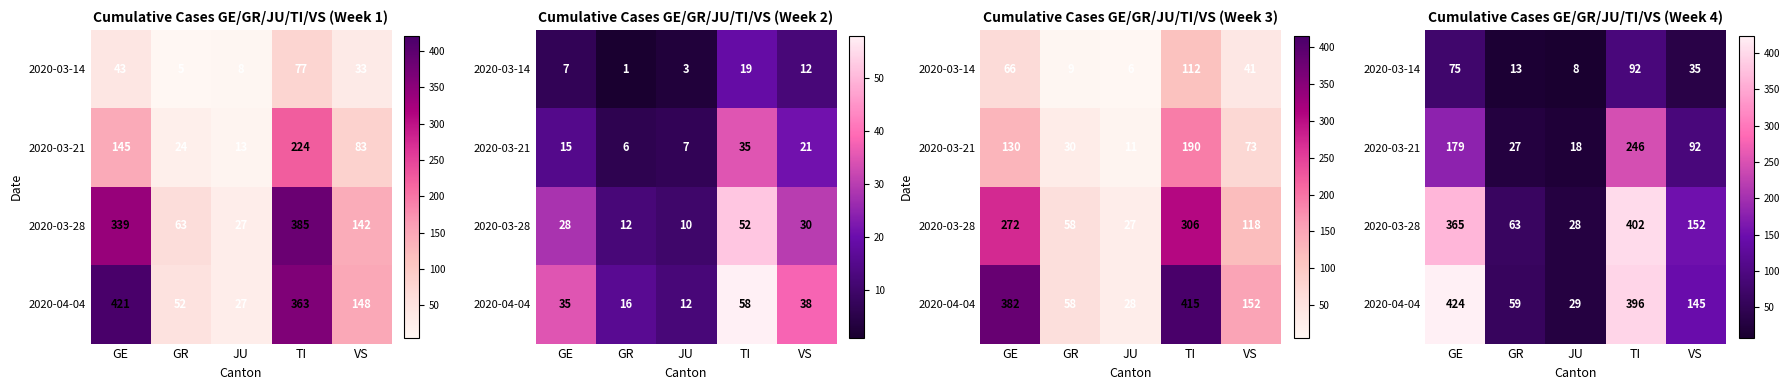

How many values in the 2020-03-21 series exceed 92?

2